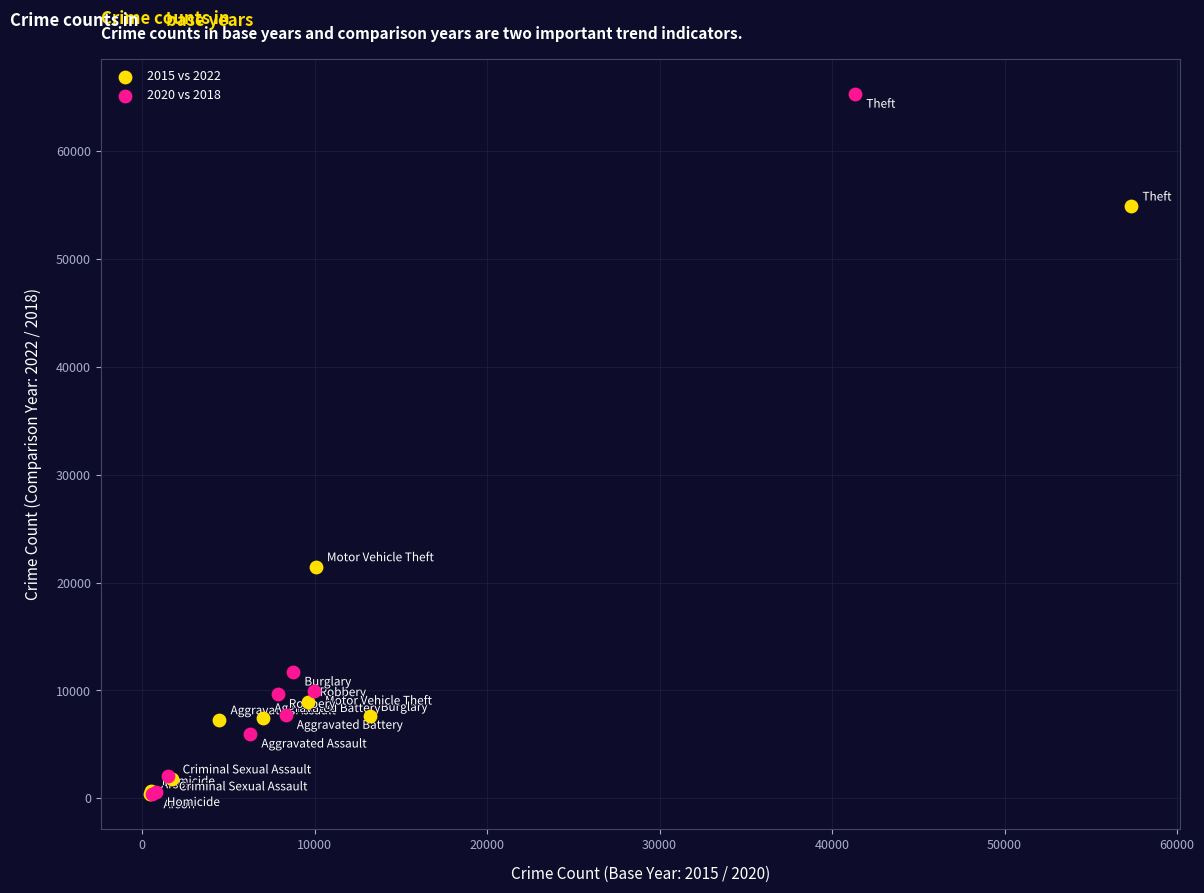

Which series has the widest spread of Y values?

2020 vs 2018